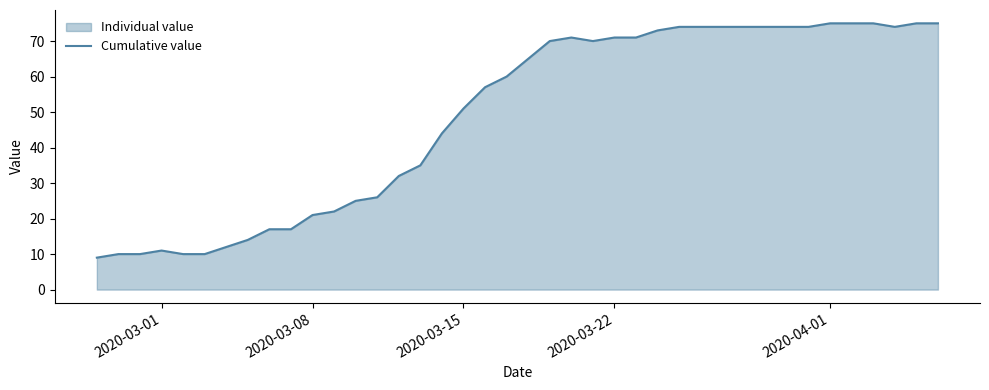

What is the difference between the second highest and second lowest values?

65